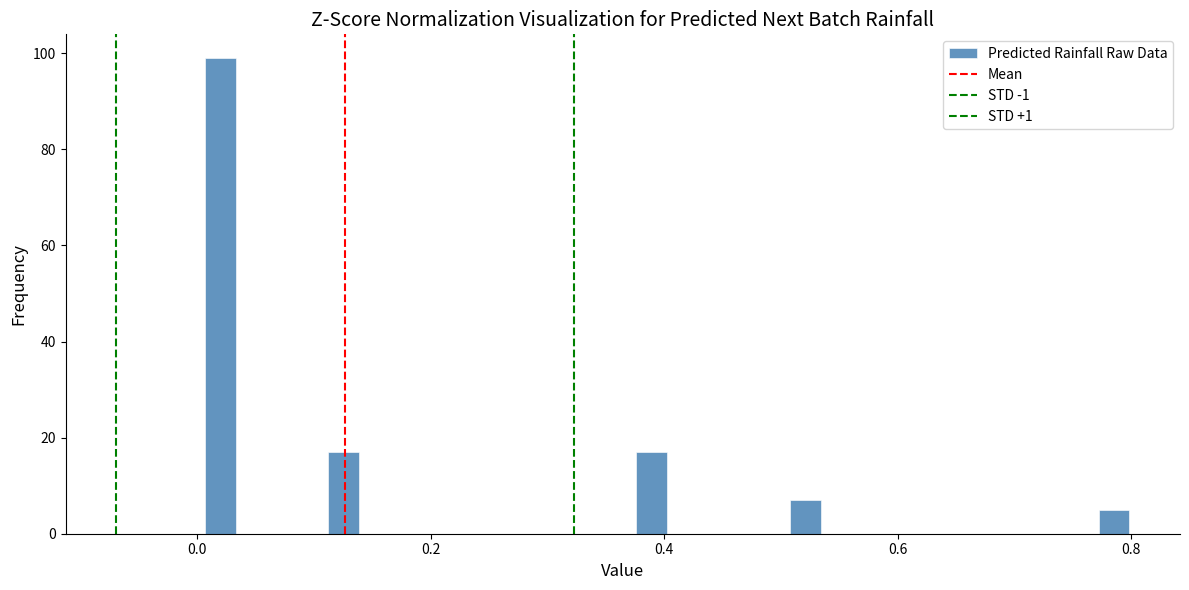

Around what value on the x-axis is the tallest bar? Give the approximate position of its centre, as read against the axis.

0.02